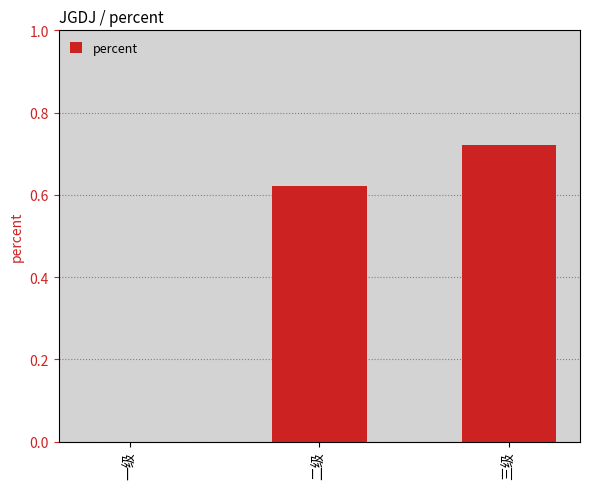

Is it true that the value at 二级 is 0.2?

False